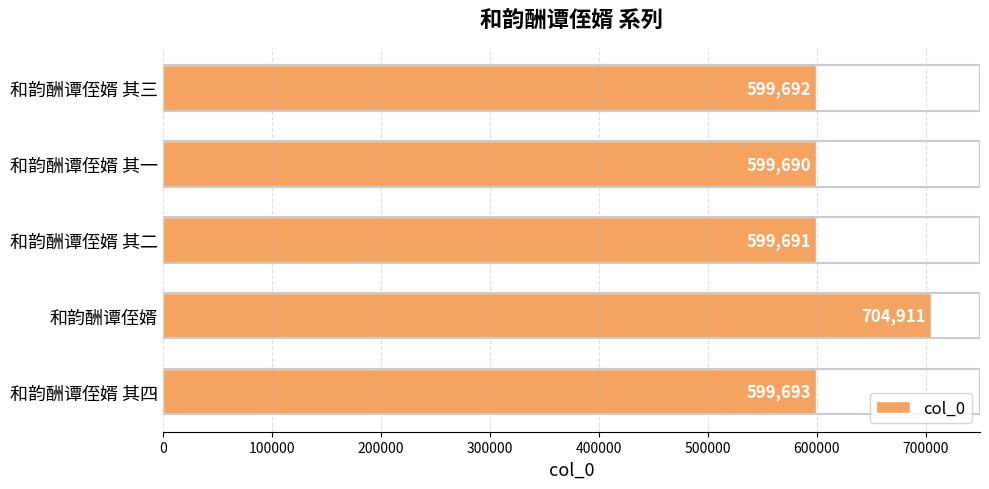

What is the ratio of the value at 和韵酬谭侄婿 to the value at 和韵酬谭侄婿 其二?

1.2